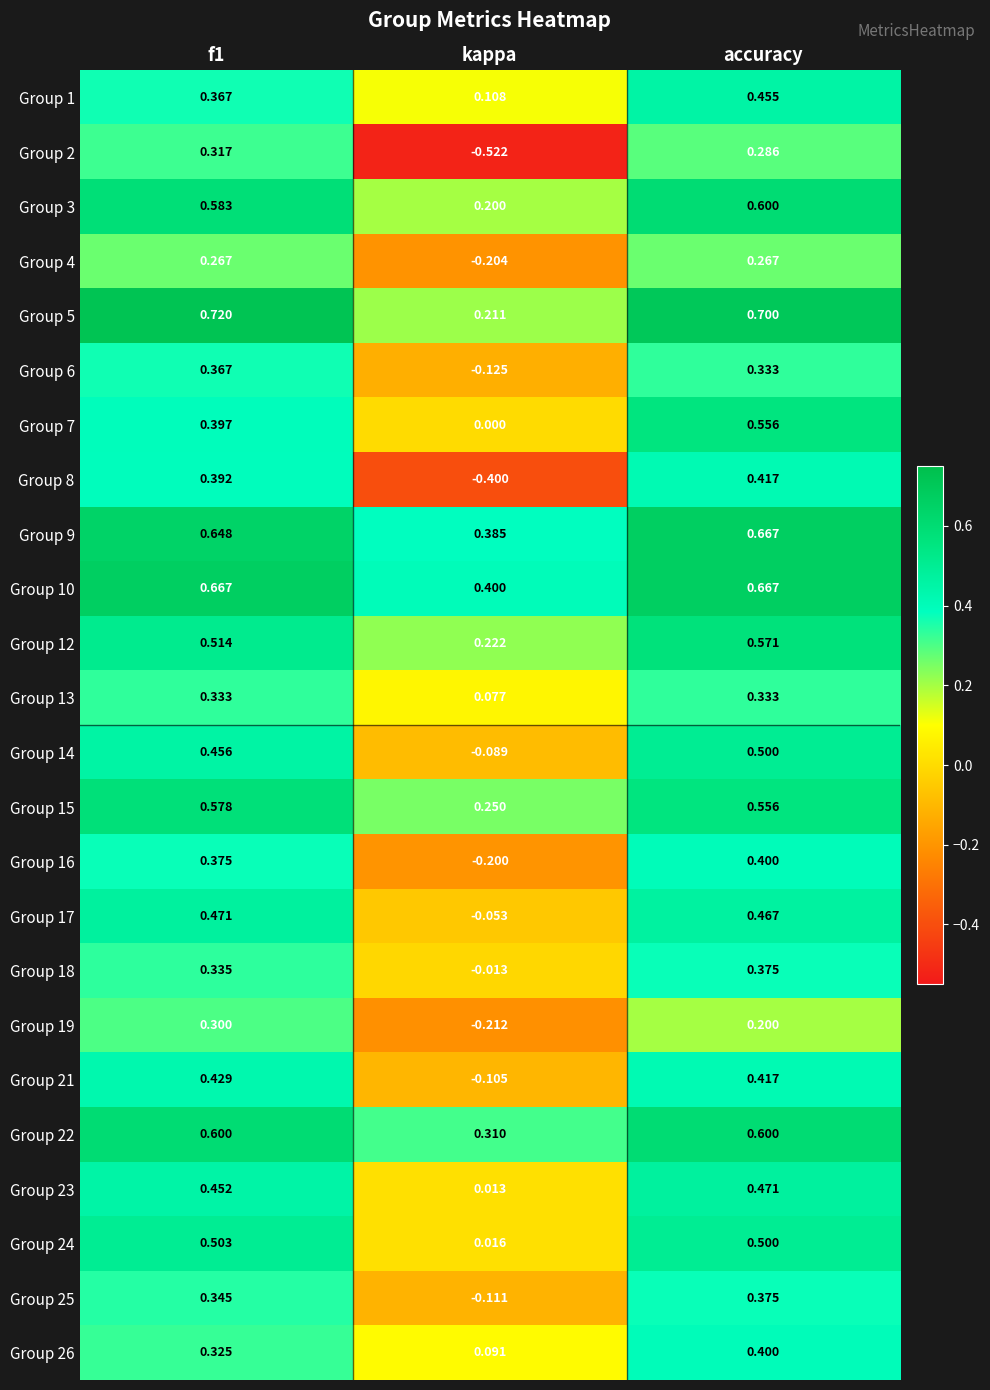

Where is Group 7 nearest to the value 0?

kappa